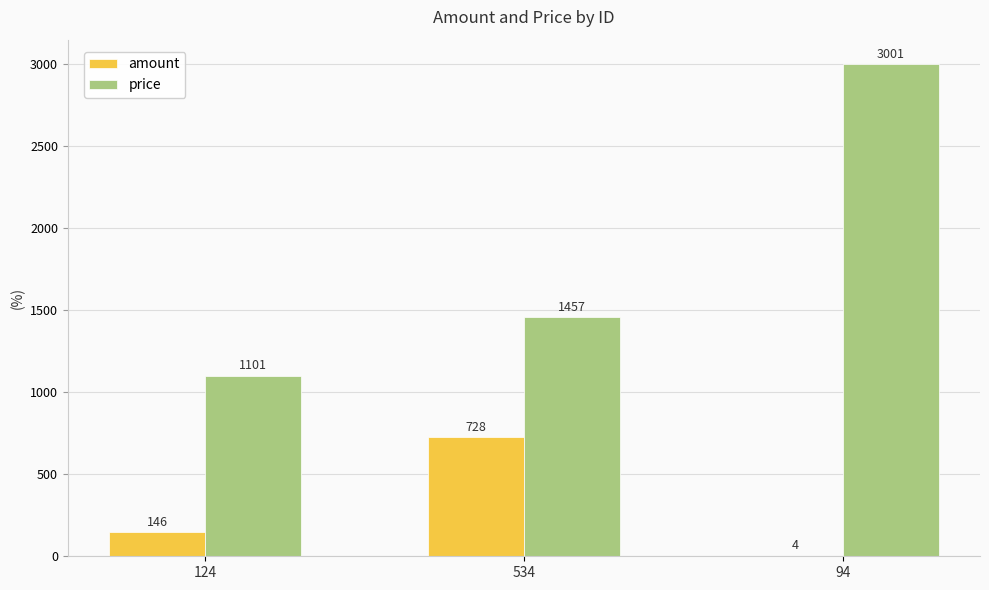

Are the bars grouped side by side (vs. stacked)?

Yes